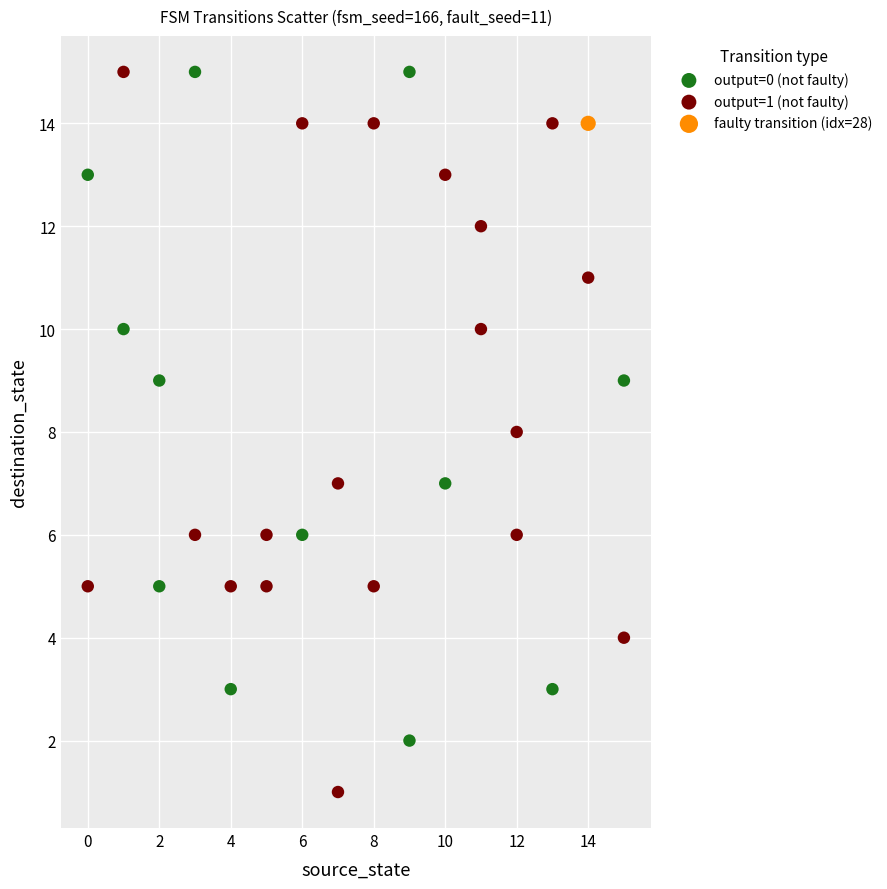

What are all the series names shown in the legend?

output=0 (not faulty), output=1 (not faulty), faulty transition (idx=28)